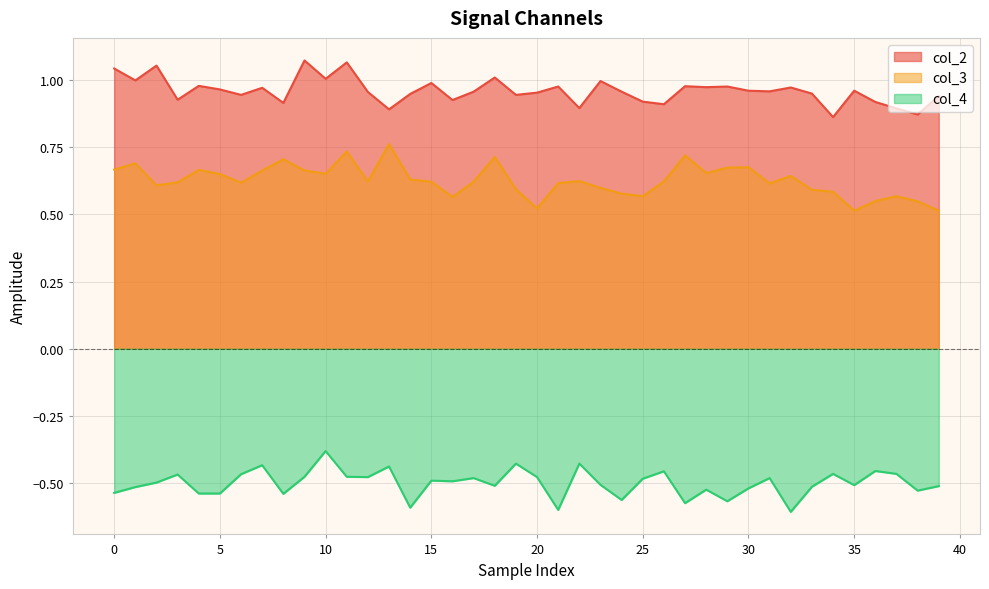

Which series has the widest spread of values?

col_3